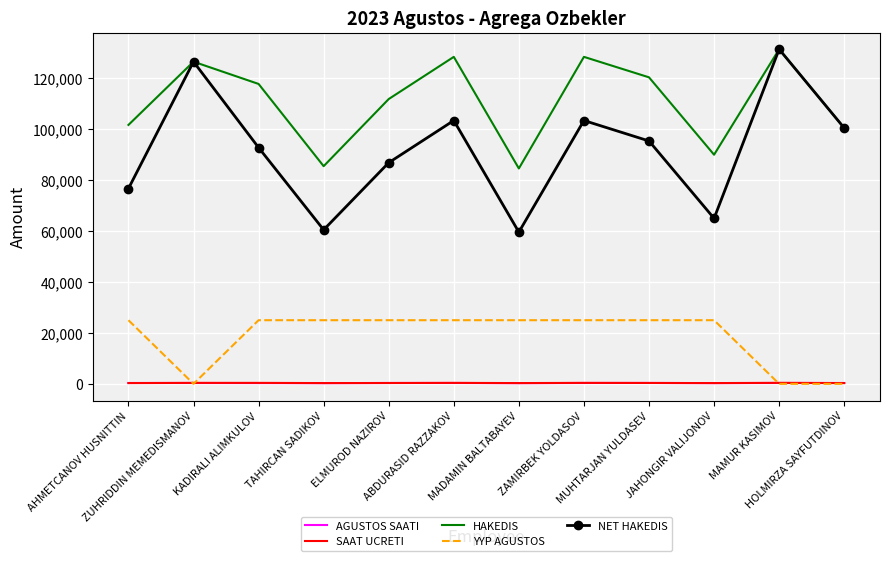

What position from the right is AHMETCANOV HUSNITTIN?

12